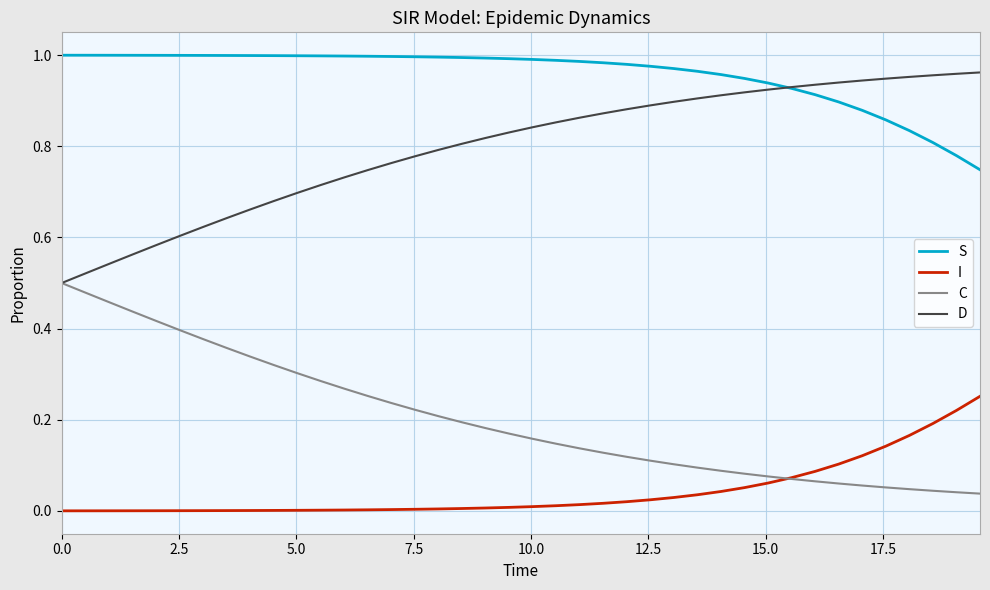

Rank the series by their average value, from highest to lowest.

S, D, C, I